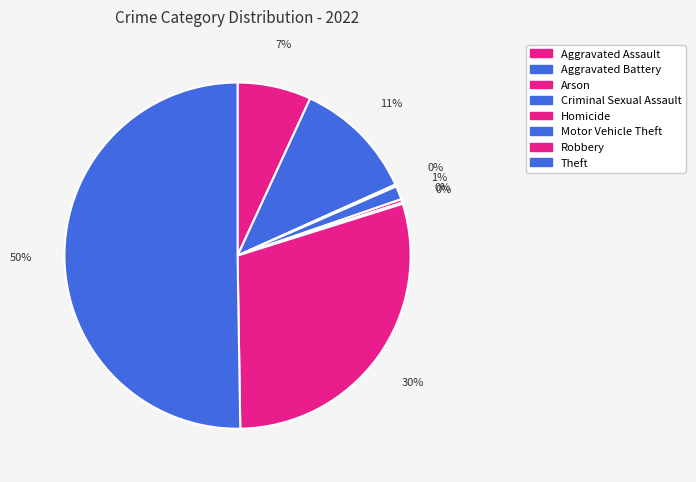

To the nearest percent, what is the difference between the largest and smallest slice percentages?

50%